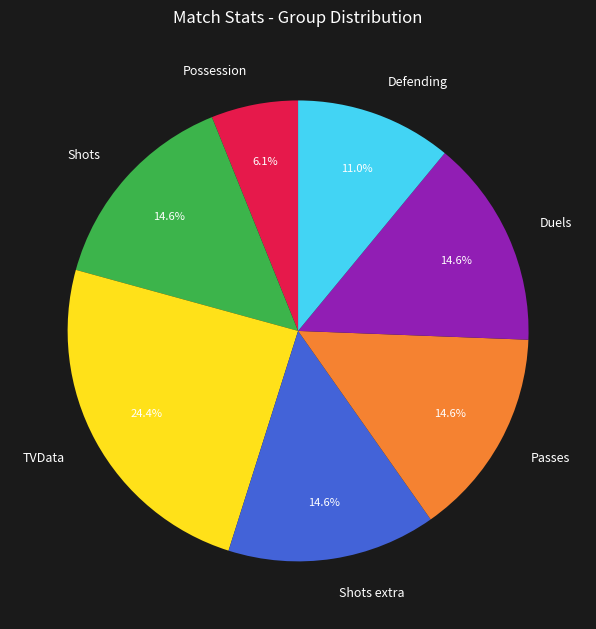

Which category has the smallest portion of the pie?

Possession